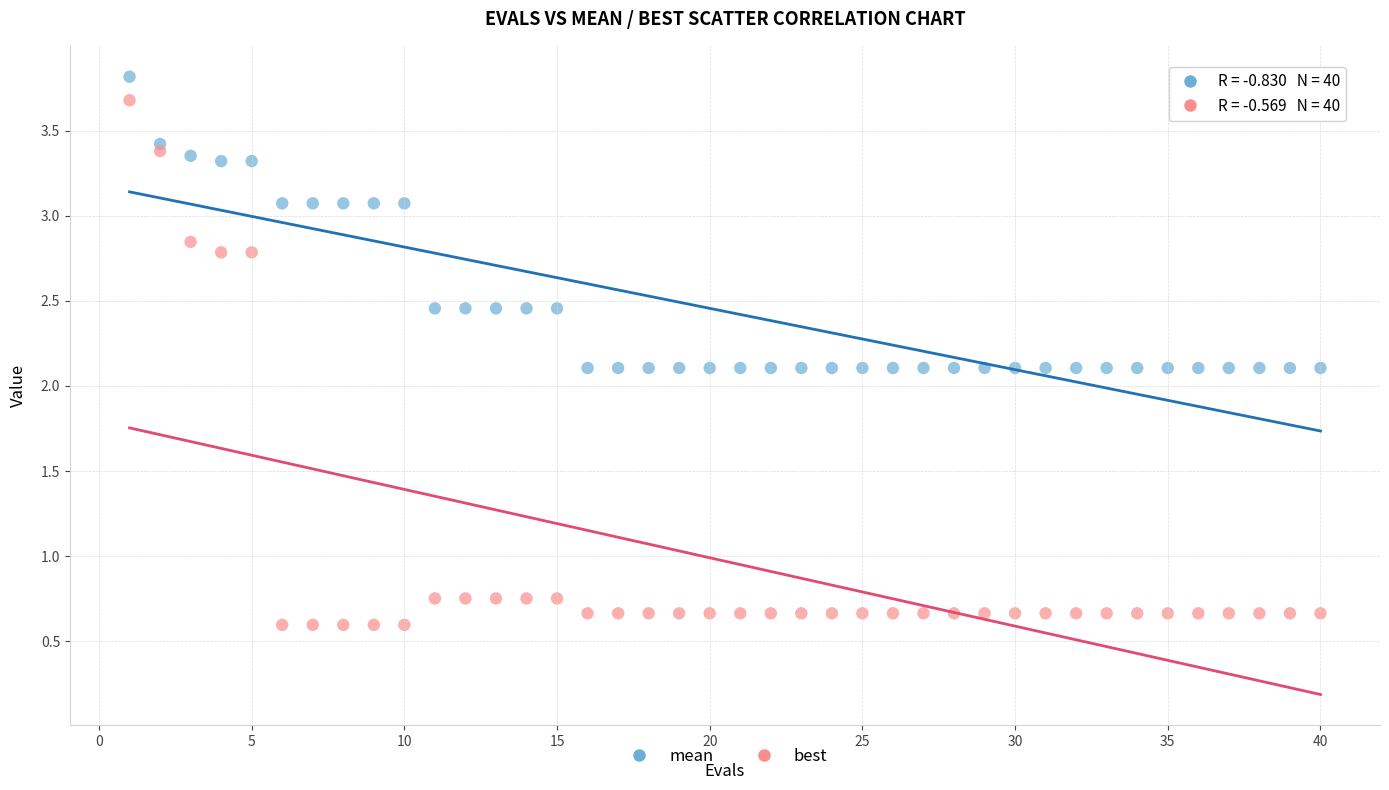

What are all the series names shown in the legend?

mean, best